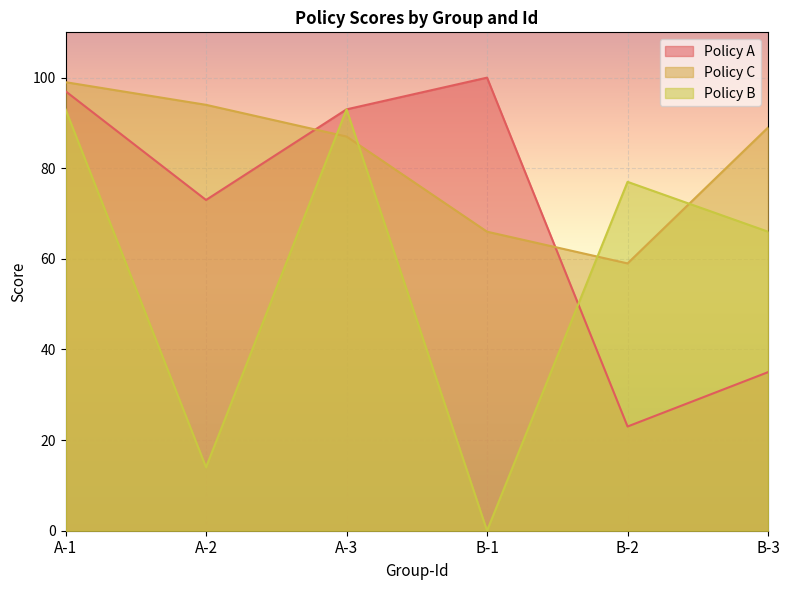

What is the value of the Policy A point at the 3rd from the left?

93